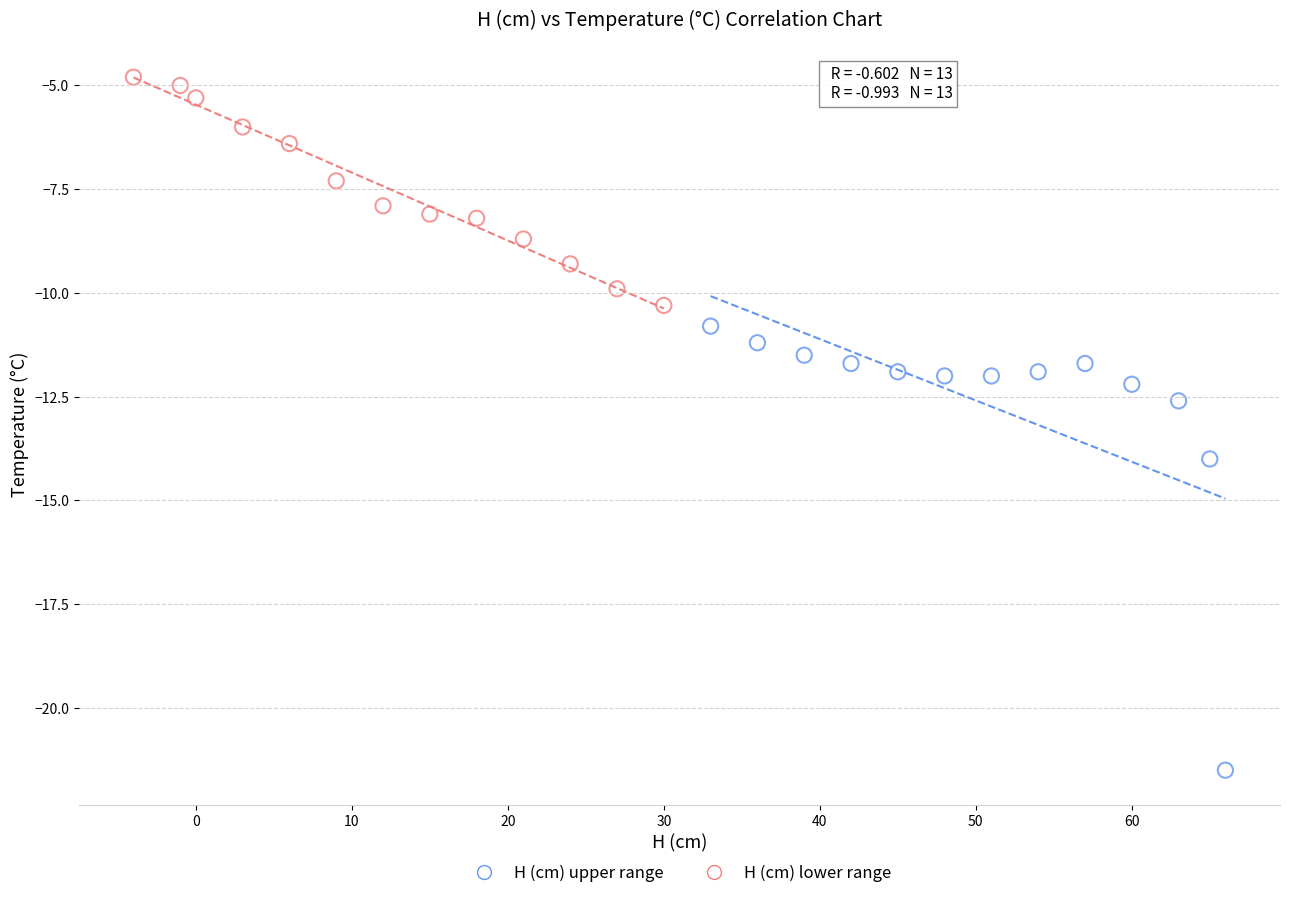

Which series contains the highest Y value?

H (cm) lower range